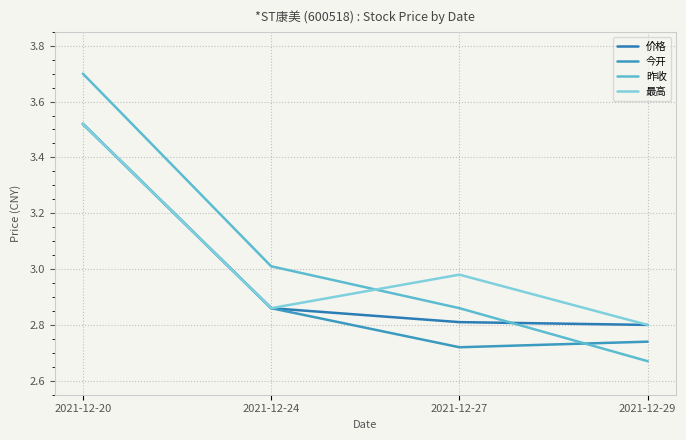

How many lines are shown in the chart?

4